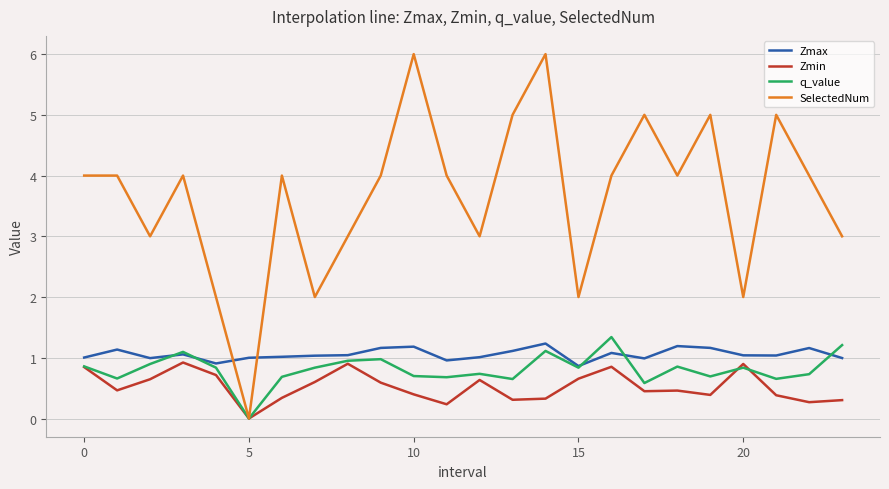

Which series has the widest spread of values?

SelectedNum